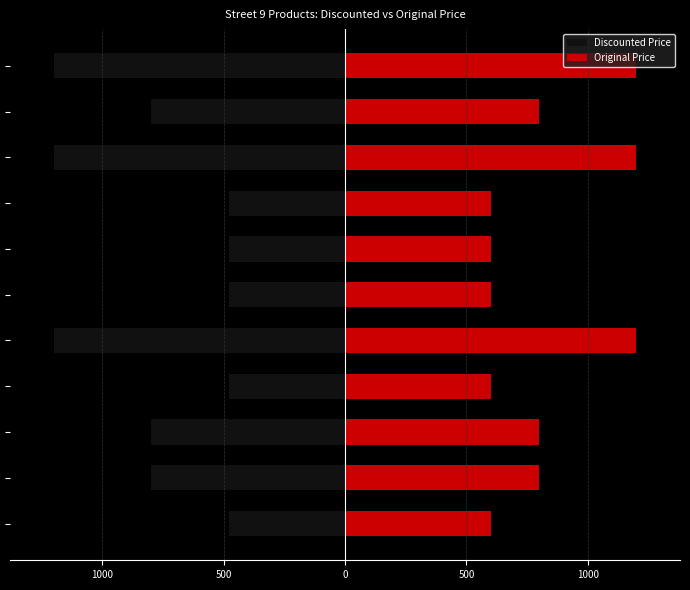

Which series has the widest spread of values?

Discounted Price